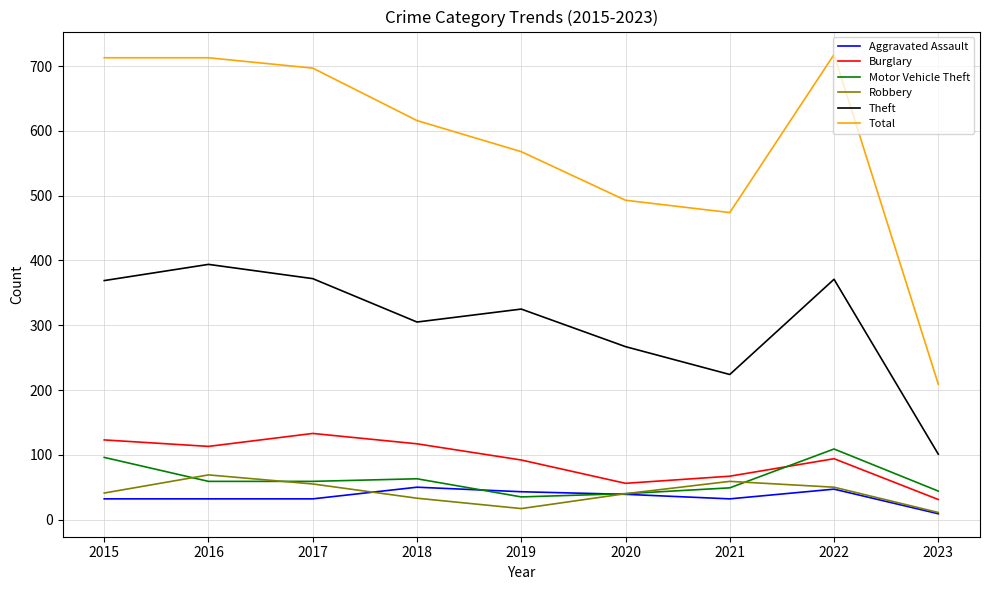

List the series in order of their peak value, highest first.

Total, Theft, Burglary, Motor Vehicle Theft, Robbery, Aggravated Assault